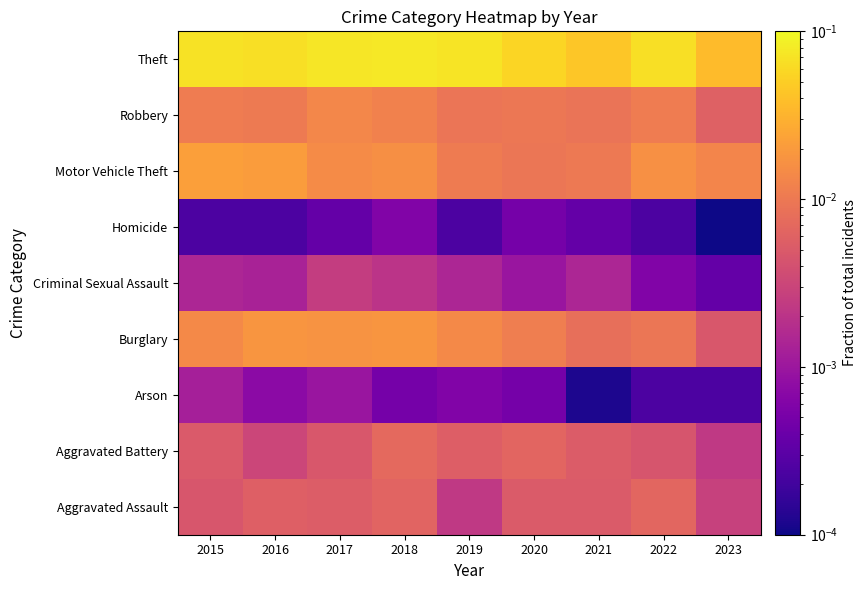

How many distinct data groups are displayed?

9